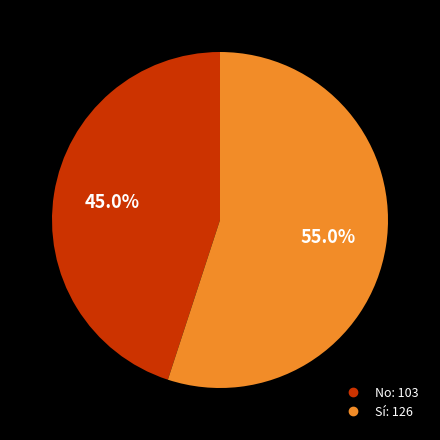

The Sí slice represents 45% of the pie. True or false?

False